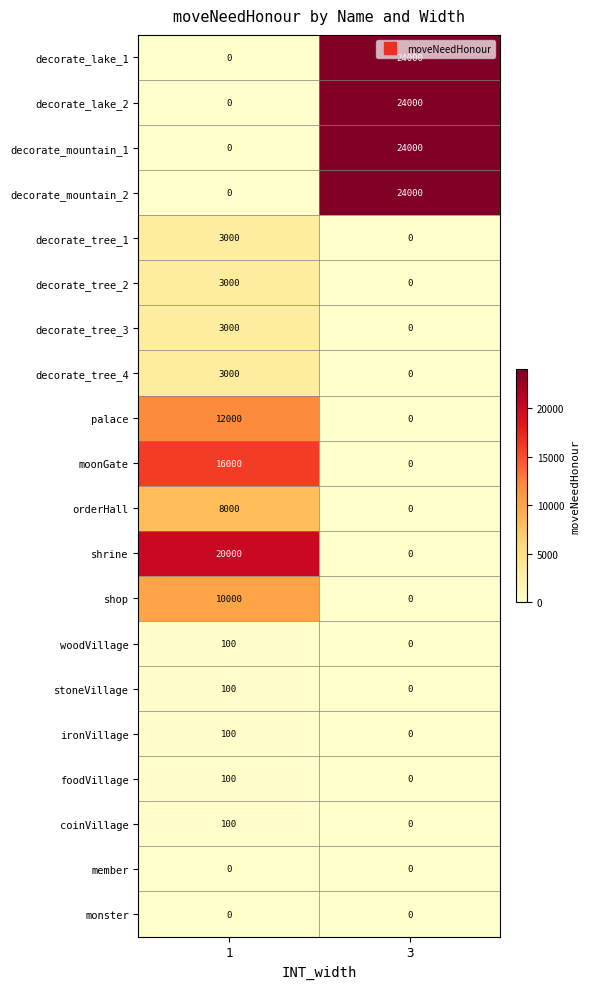

What is the maximum value shown in the chart?

24000